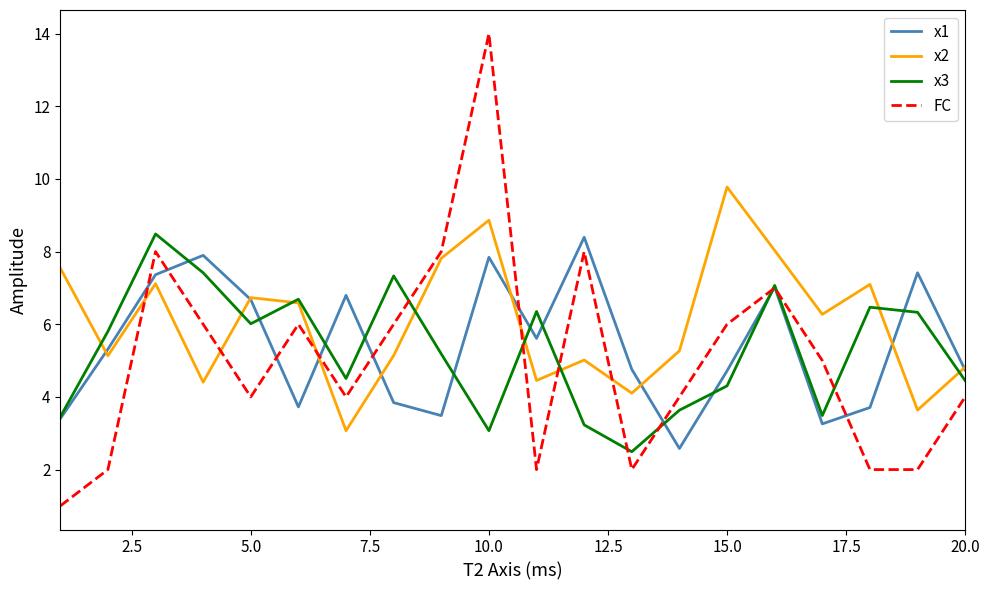

Count the number of data series in this chart.

4